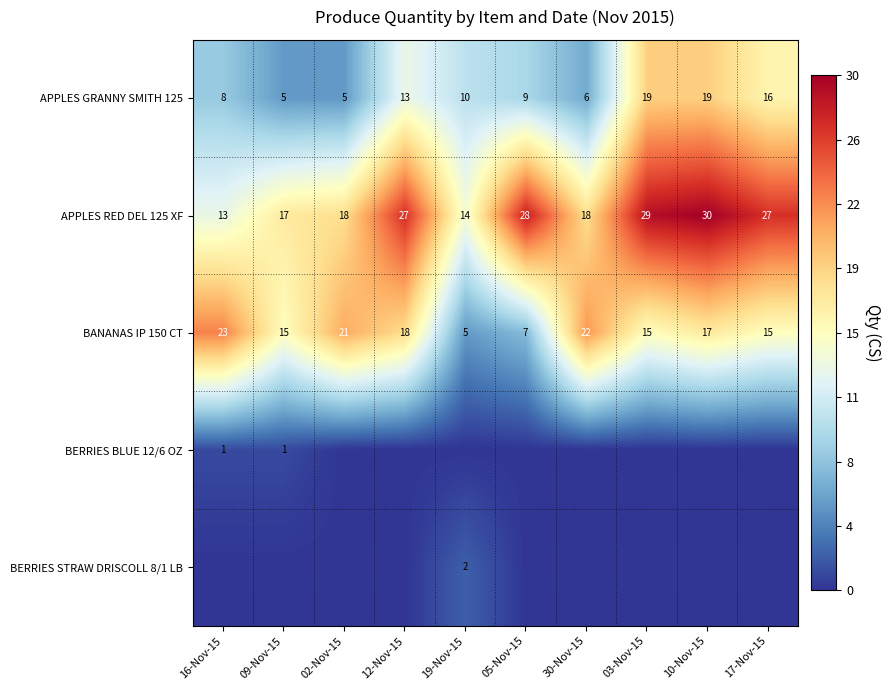

Which label corresponds to the largest value in the chart?

10-Nov-15